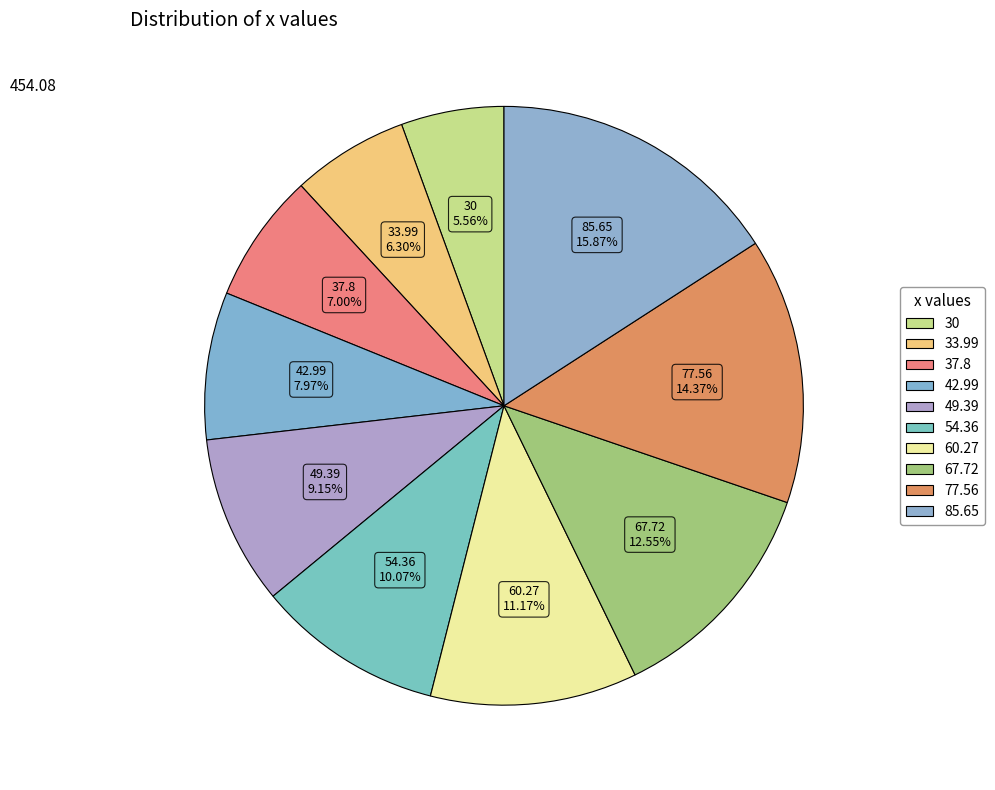

What percentage is NOT represented by 77.56?

85.6%